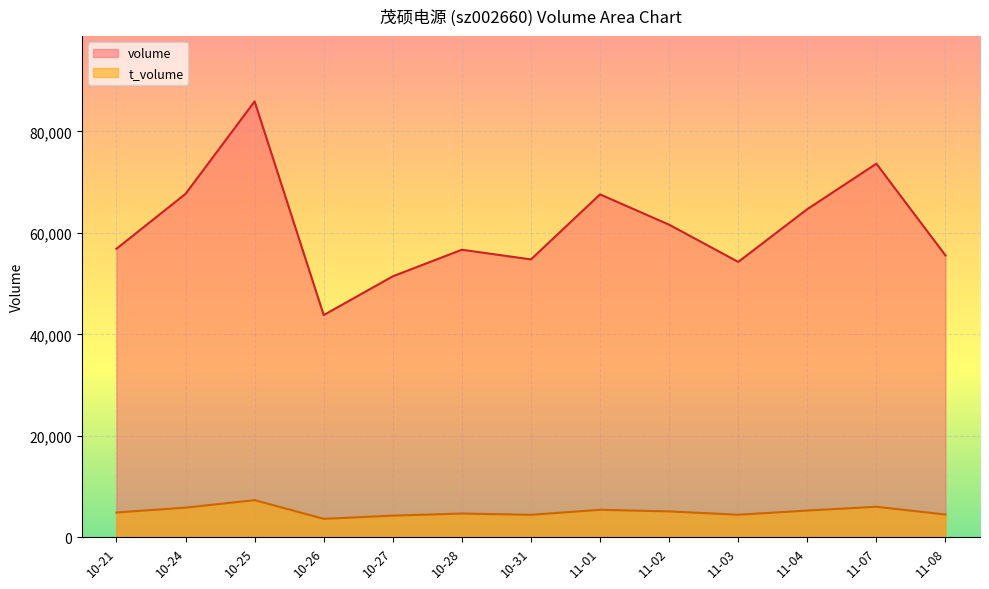

At which label is volume closest to 64859?

11-04